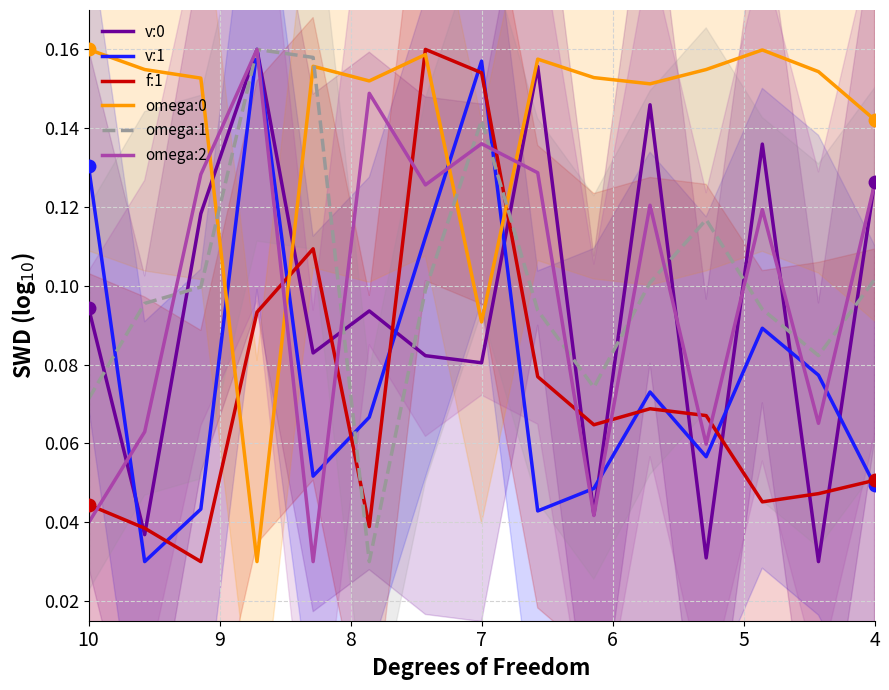

In v:1, how many points are higher than both neighbors (excluding endpoints)?

4